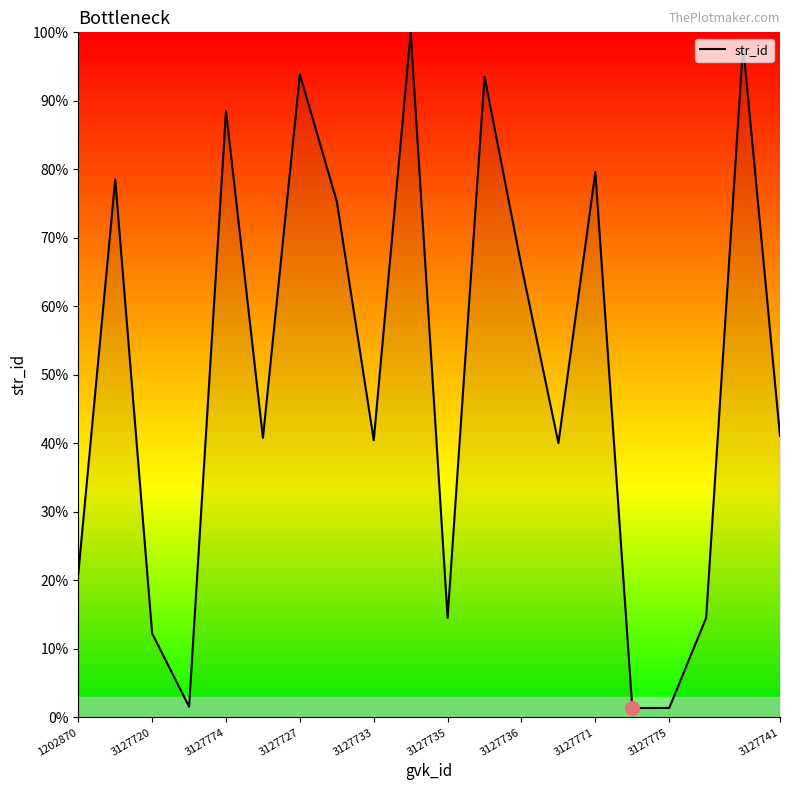

What is the difference between the maximum and minimum values?

98.6